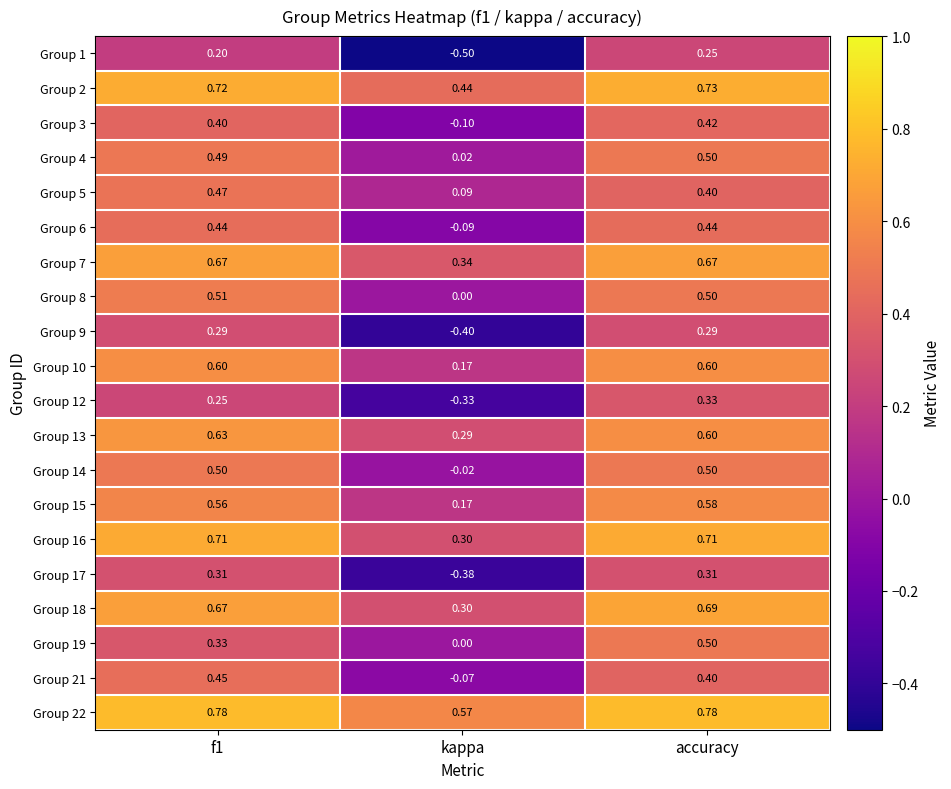

Which category has the highest value in the Group 12 series?

accuracy